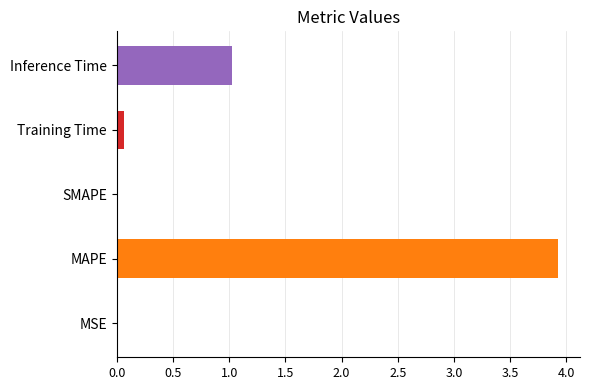

The chart shows a value of 6.8 at MAPE. True or false?

False